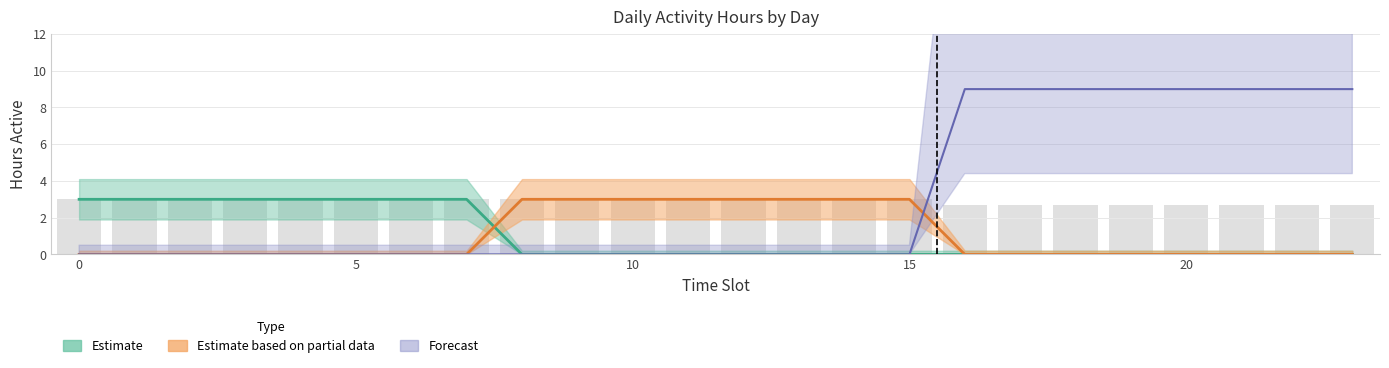

At how many categories does at least one series exceed 2?

24